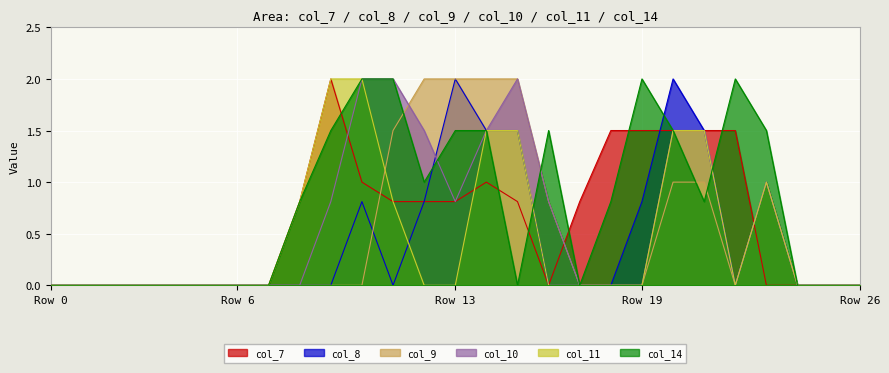

In col_11, how many points are lower than both neighbors (excluding endpoints)?

1